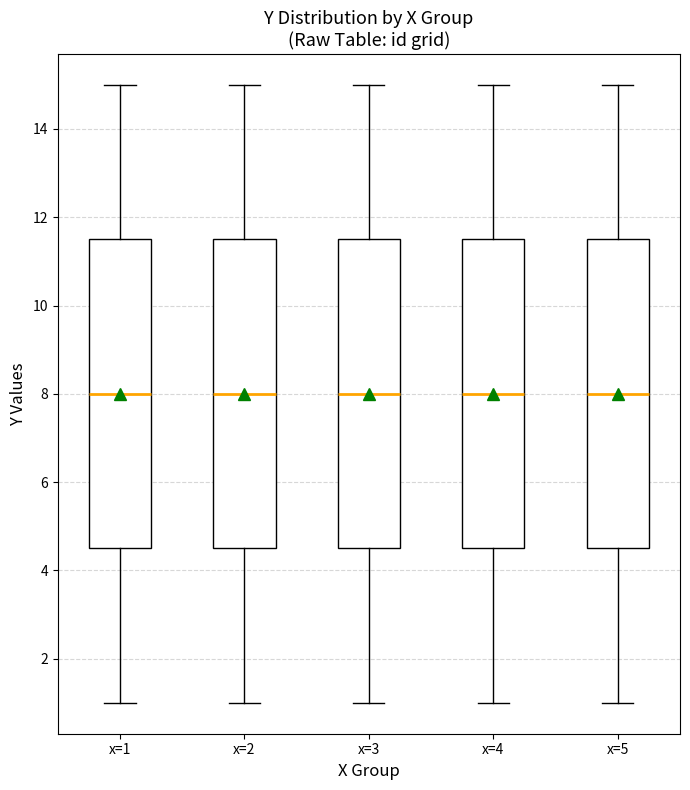

Where does the upper whisker of the box for x=1 end on the y-axis? The values are not printed on the chart, so give them approximately, as read against the axis.

15.0